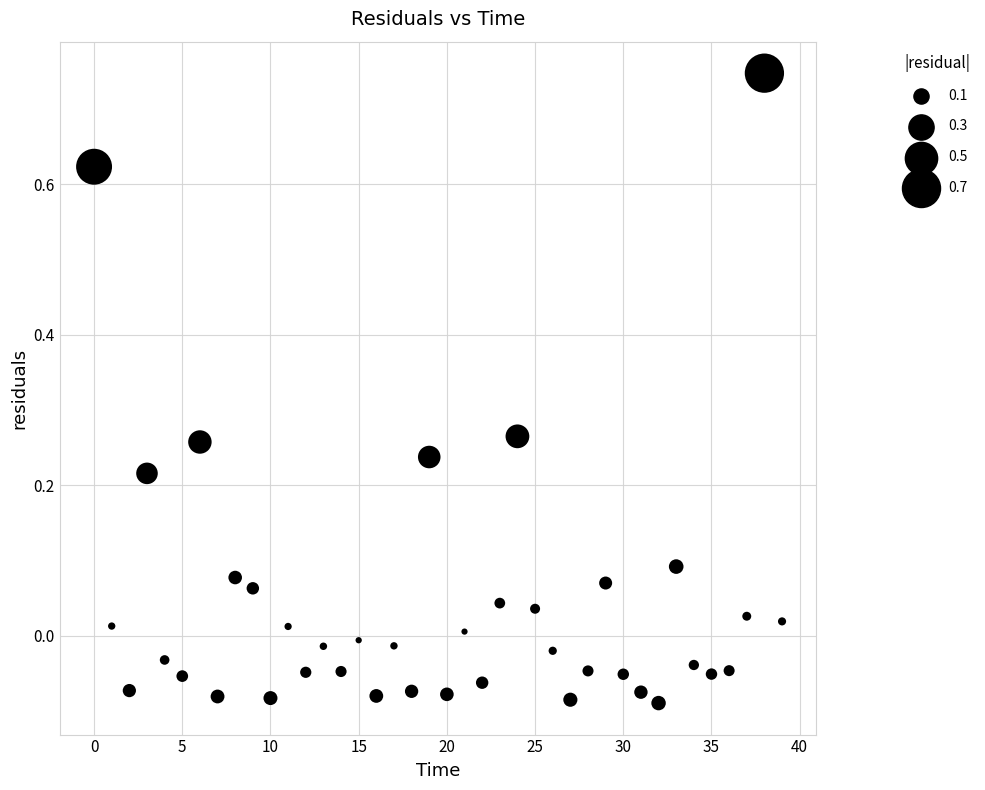

What is the range of Y values (max minus min)?

0.8